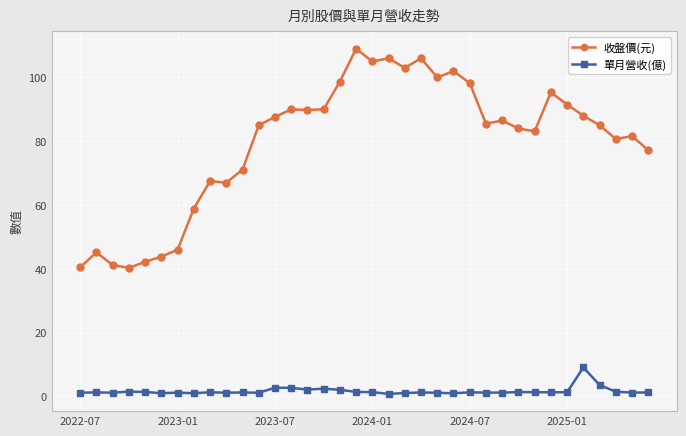

What is the value of the 單月營收(億) point at the 13th from the left?

2.7